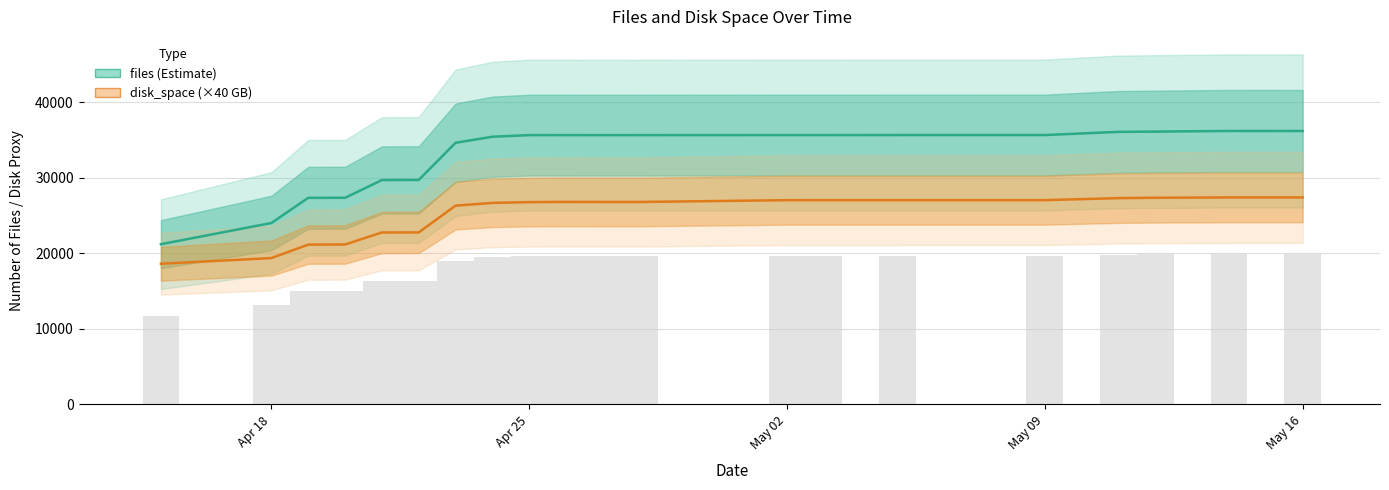

What is the maximum value for disk_space (×40 GB)?

27408.4